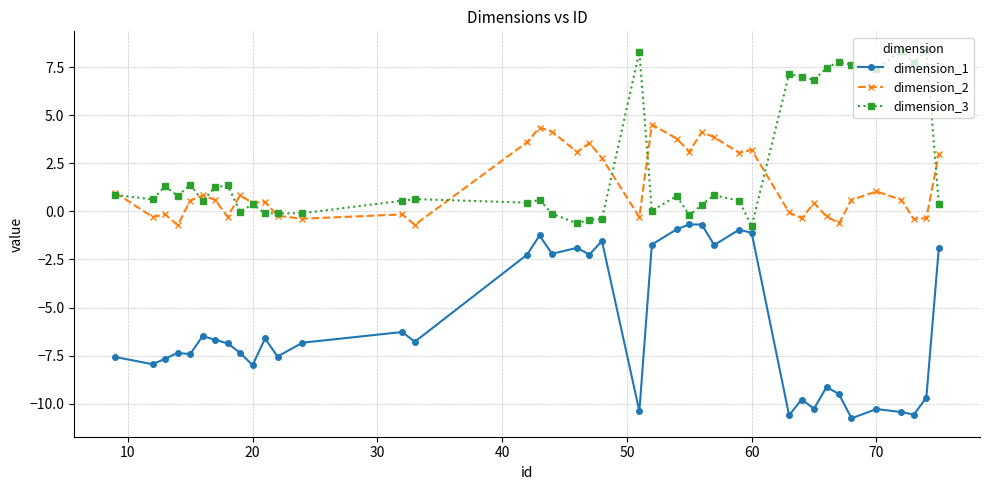

How many values in the dimension_1 series are below -6?

26